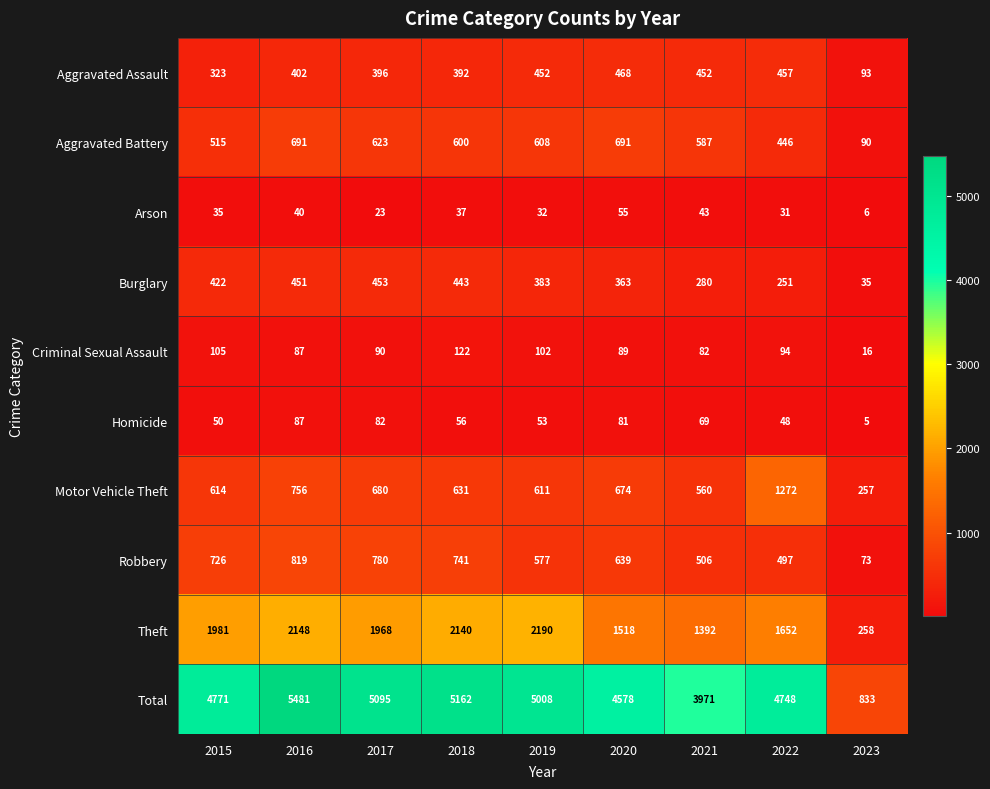

What is the approximate value of Robbery at 2017?

780